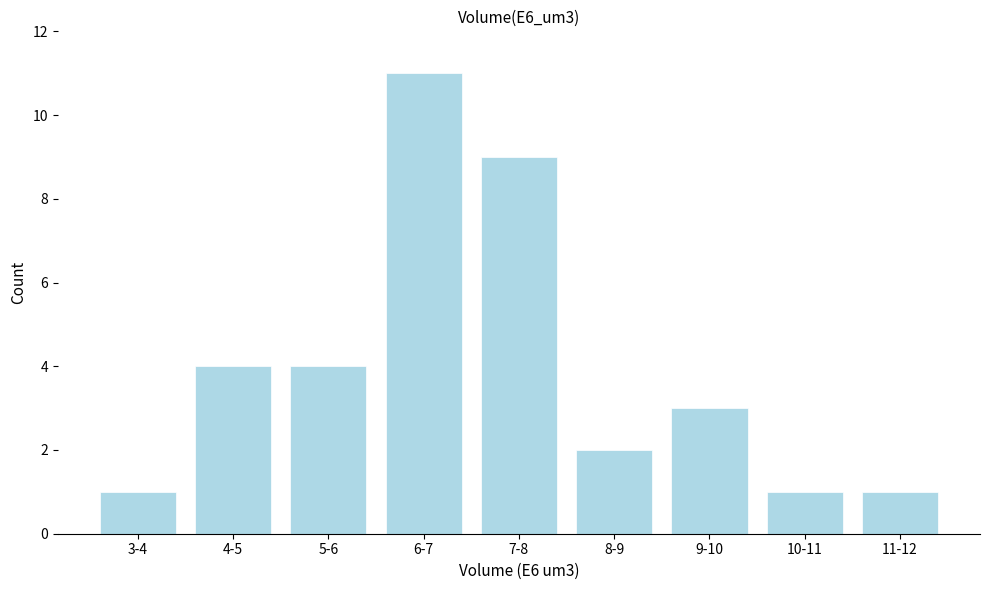

Reading left to right, list all the values displayed in this chart.

3-4=1	4-5=4	5-6=4	6-7=11	7-8=9	8-9=2	9-10=3	10-11=1	11-12=1